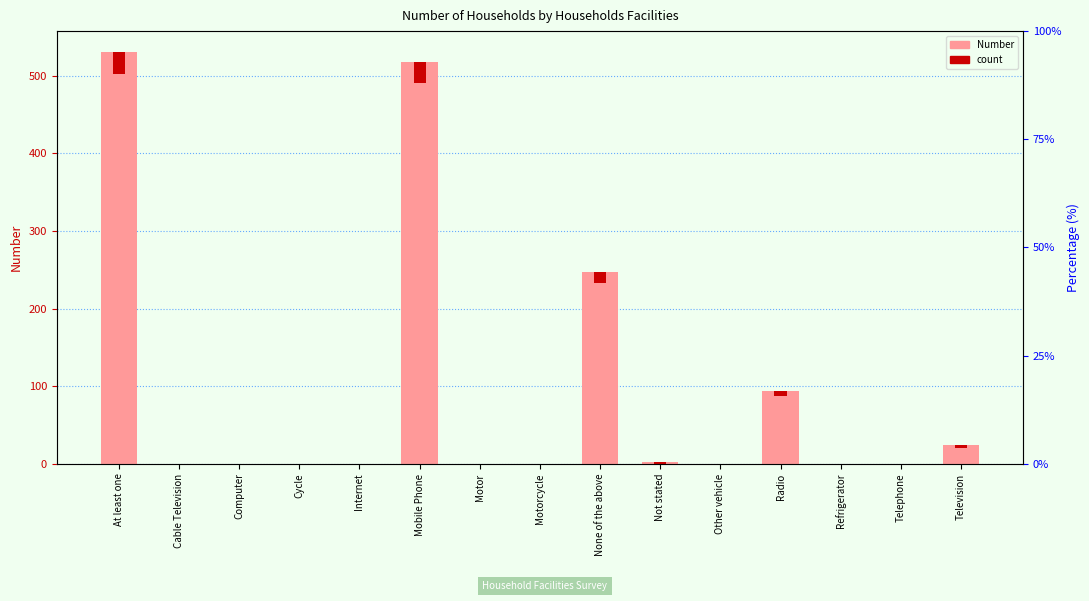

Which category has the highest value across all series?

At least one